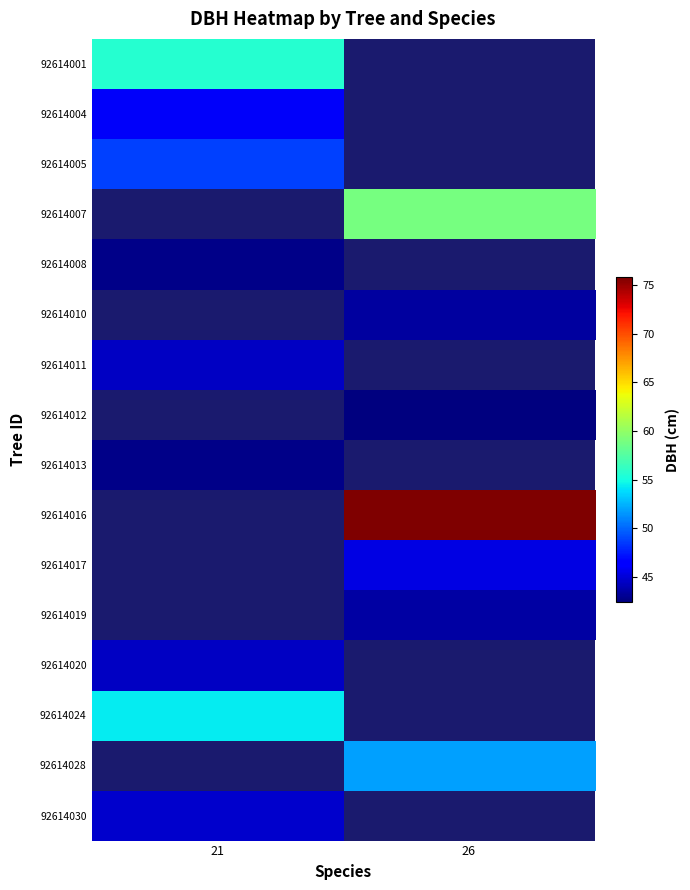

Rank the series at 26 from lowest to highest value.

92614019, 92614020, 92614024, 92614028, 92614030, 92614017, 92614001, 92614004, 92614005, 92614007, 92614008, 92614010, 92614011, 92614012, 92614013, 92614016